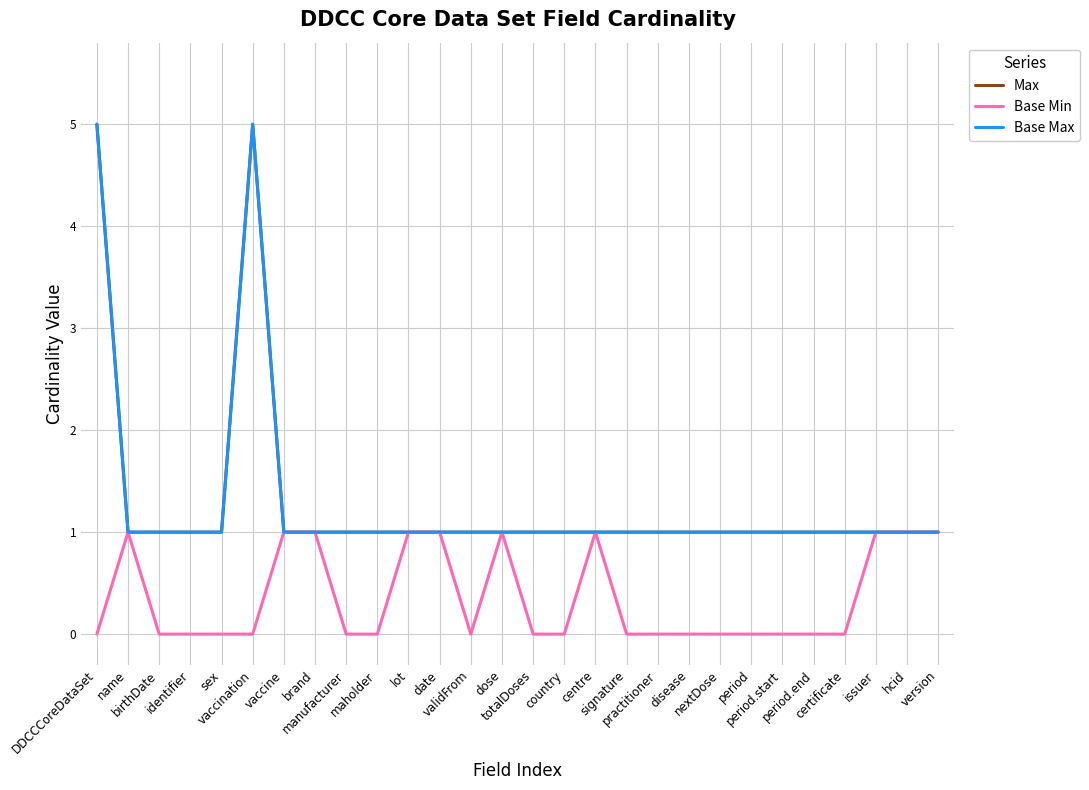

Reading left to right, extract all data points from this chart.

Max: DDCCCoreDataSet=5	name=1	birthDate=1	identifier=1	sex=1	vaccination=5	vaccine=1	brand=1	manufacturer=1	maholder=1	lot=1	date=1	validFrom=1	dose=1	totalDoses=1	country=1	centre=1	signature=1	practitioner=1	disease=1	nextDose=1	period=1	period.start=1	period.end=1	certificate=1	issuer=1	hcid=1	version=1
Base Min: DDCCCoreDataSet=0	name=1	birthDate=0	identifier=0	sex=0	vaccination=0	vaccine=1	brand=1	manufacturer=0	maholder=0	lot=1	date=1	validFrom=0	dose=1	totalDoses=0	country=0	centre=1	signature=0	practitioner=0	disease=0	nextDose=0	period=0	period.start=0	period.end=0	certificate=0	issuer=1	hcid=1	version=1
Base Max: DDCCCoreDataSet=5	name=1	birthDate=1	identifier=1	sex=1	vaccination=5	vaccine=1	brand=1	manufacturer=1	maholder=1	lot=1	date=1	validFrom=1	dose=1	totalDoses=1	country=1	centre=1	signature=1	practitioner=1	disease=1	nextDose=1	period=1	period.start=1	period.end=1	certificate=1	issuer=1	hcid=1	version=1